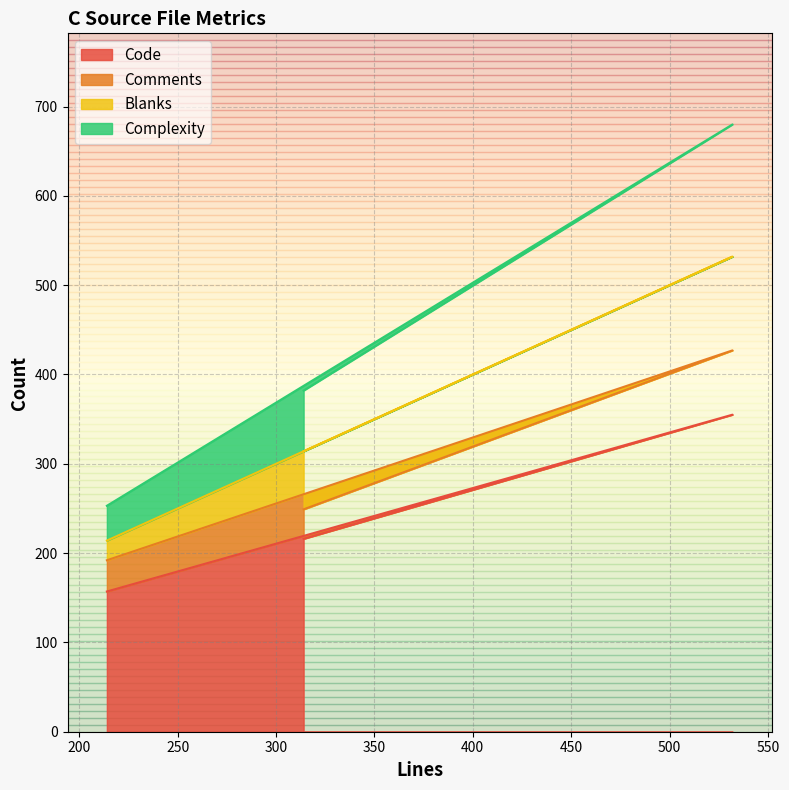

What is the minimum value for Code?

157